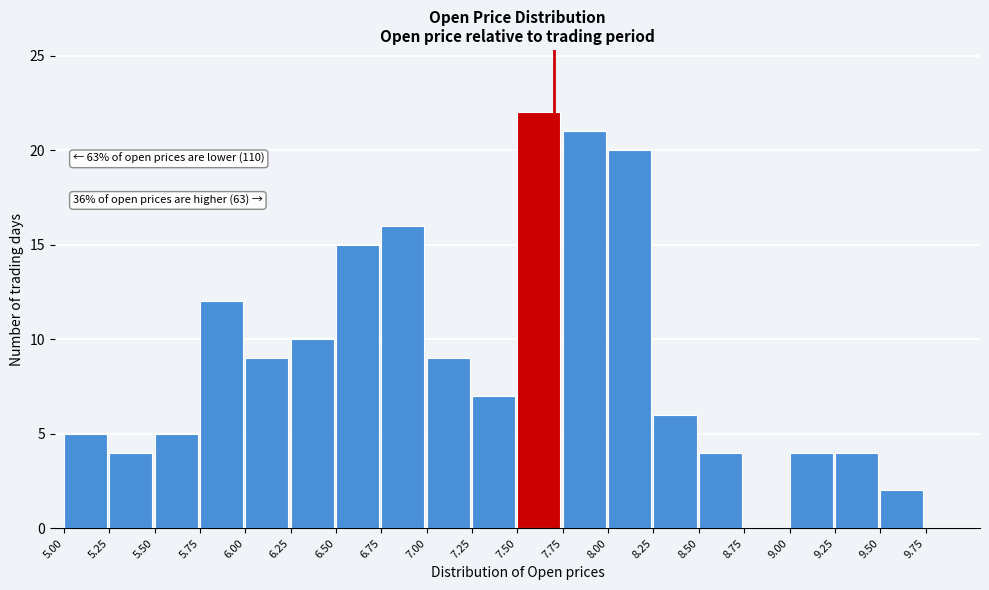

Over which range of the x-axis is the bar tallest?

7.50 to 7.75